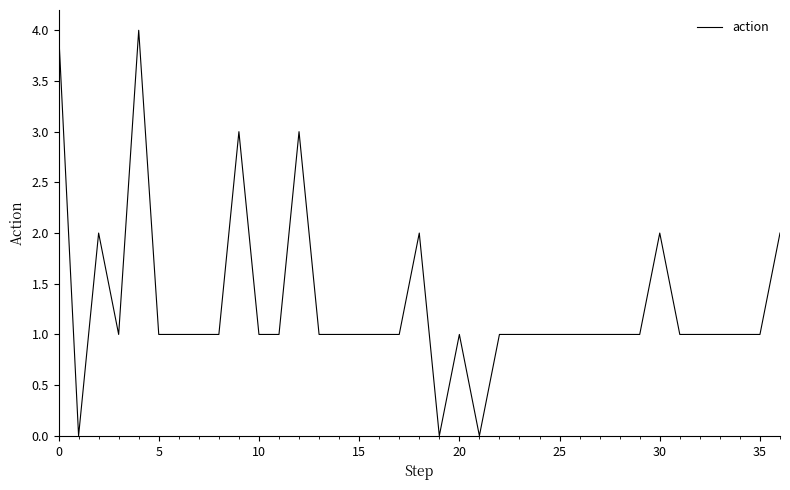

What is the difference between the maximum and minimum values?

4